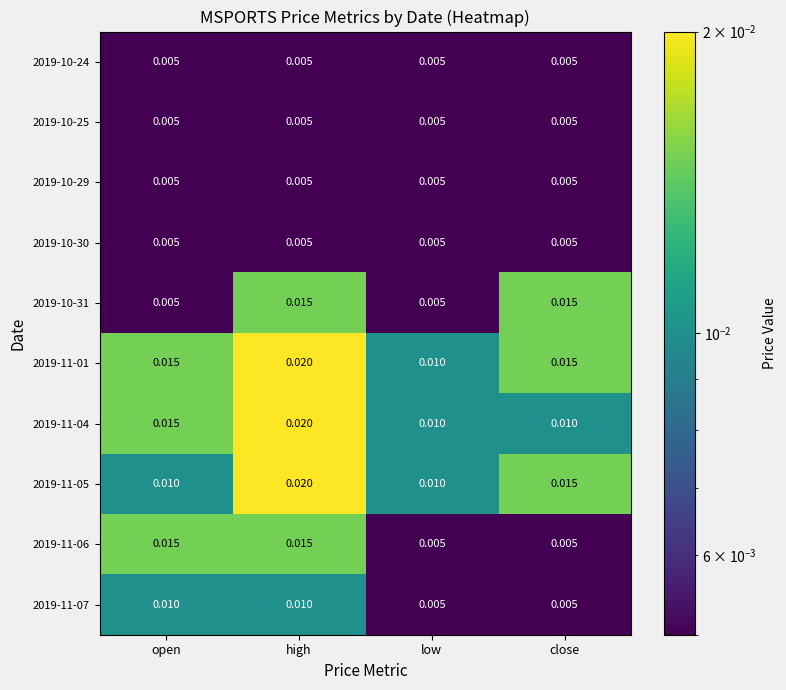

At which label does 2019-11-01 reach its minimum?

low